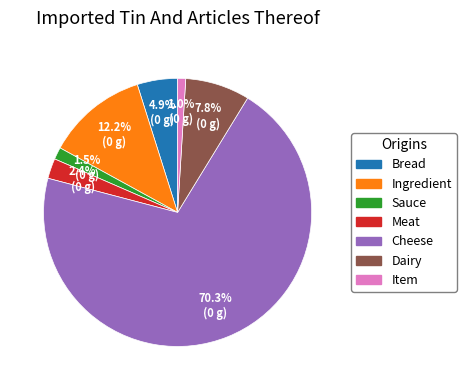

The Meat slice represents 2% of the pie. True or false?

True